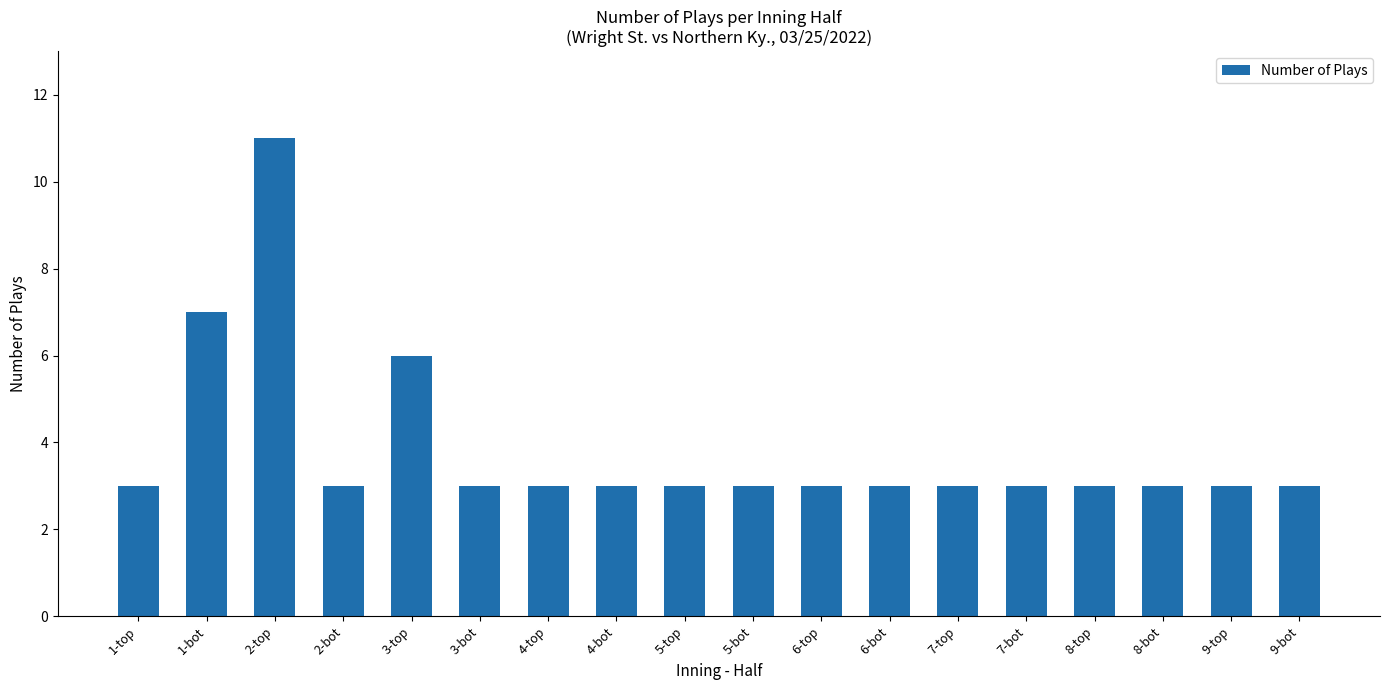

Read the value at 5-bot.

3